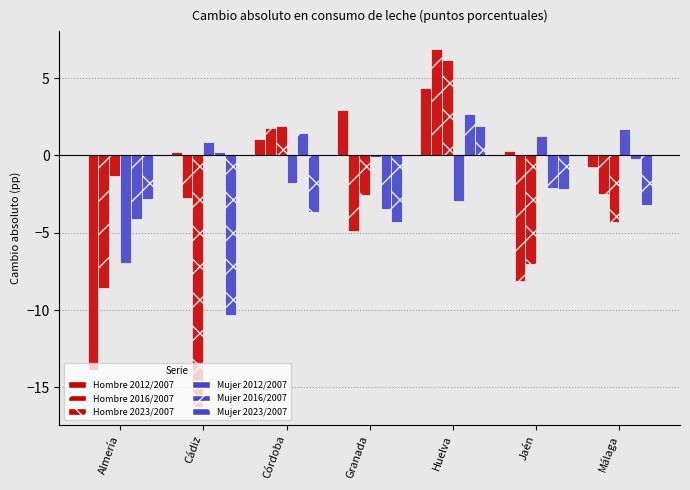

Which series changed the most between Córdoba and Málaga?

Hombre 2023/2007